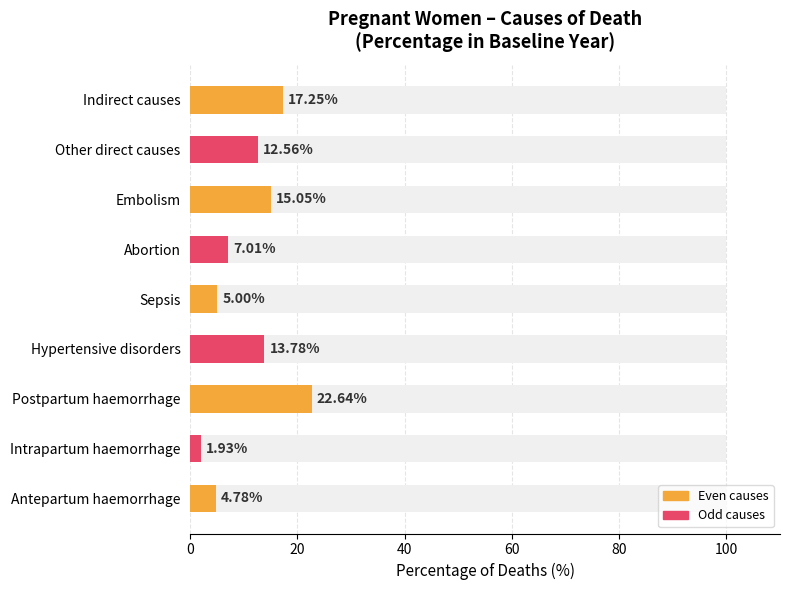

What is the change in value from Hypertensive disorders to Abortion?

-6.8